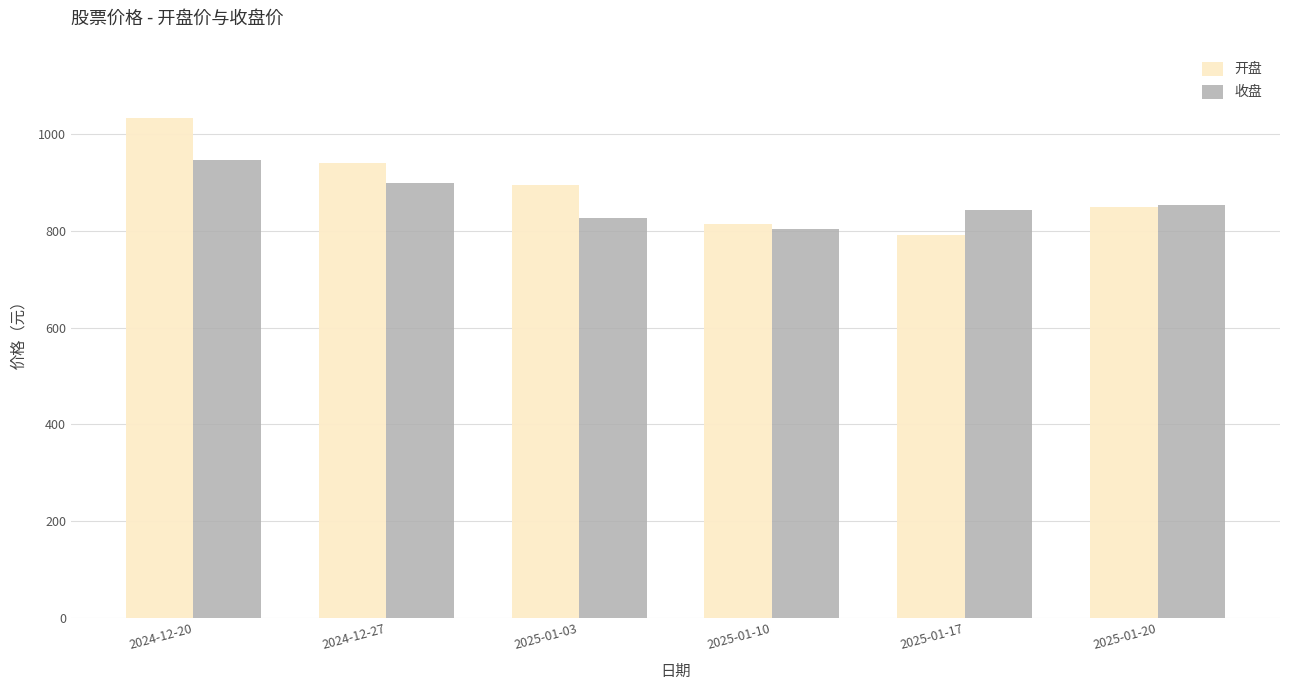

What position from the right is 2024-12-20?

6